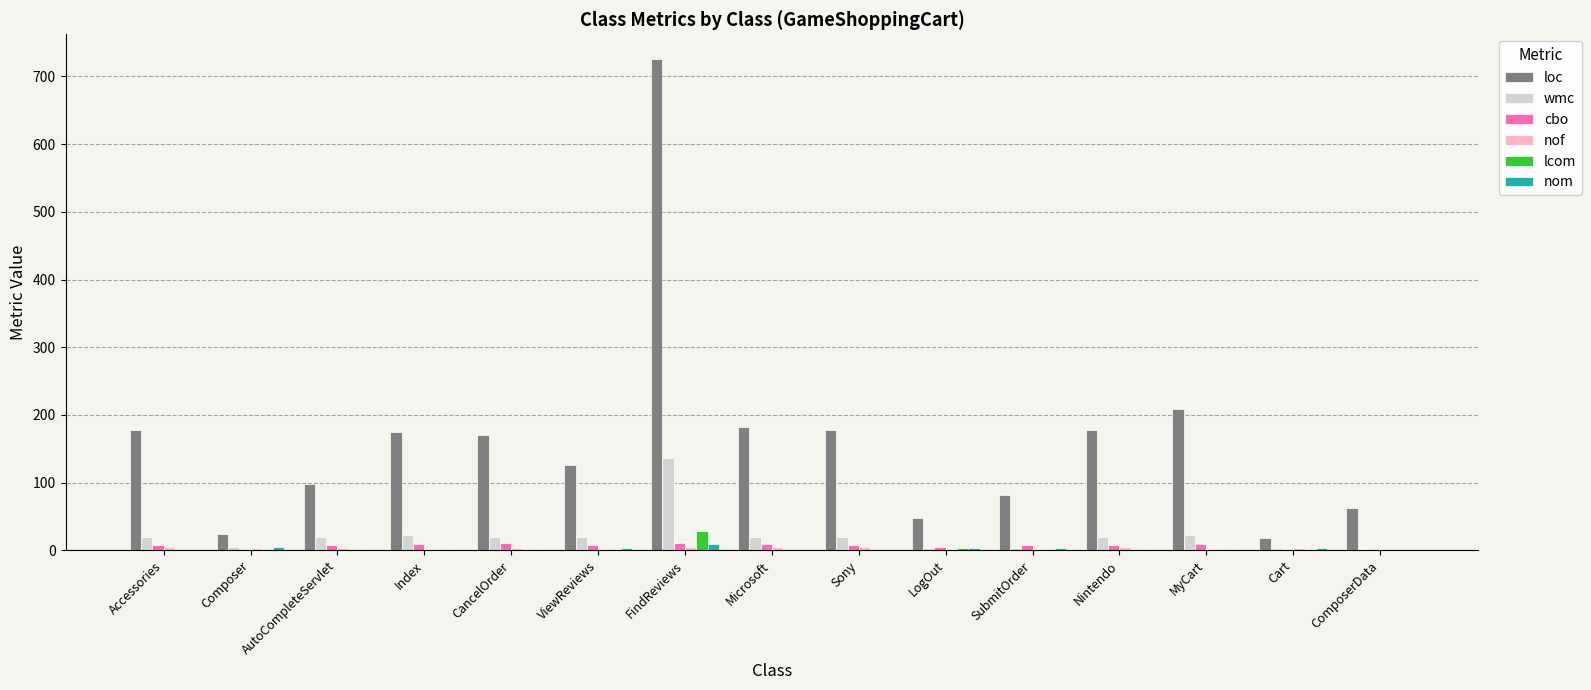

The value of wmc at ViewReviews is 19. True or false?

True